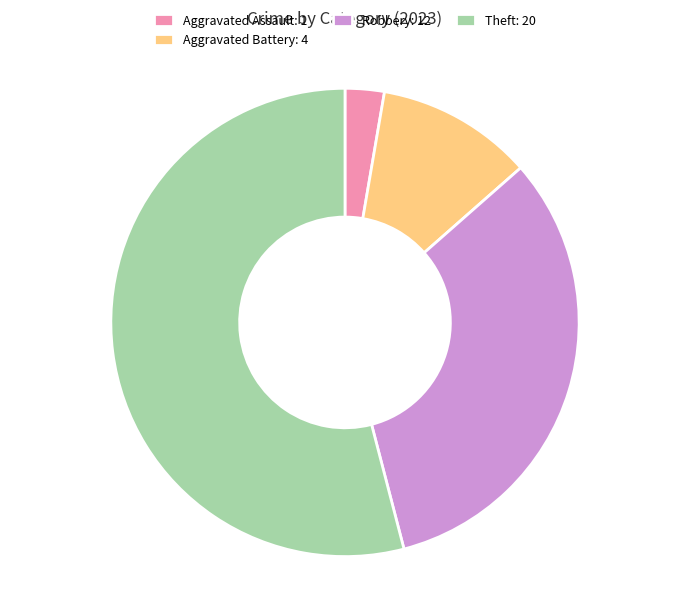

Does any single category account for the majority?

Yes